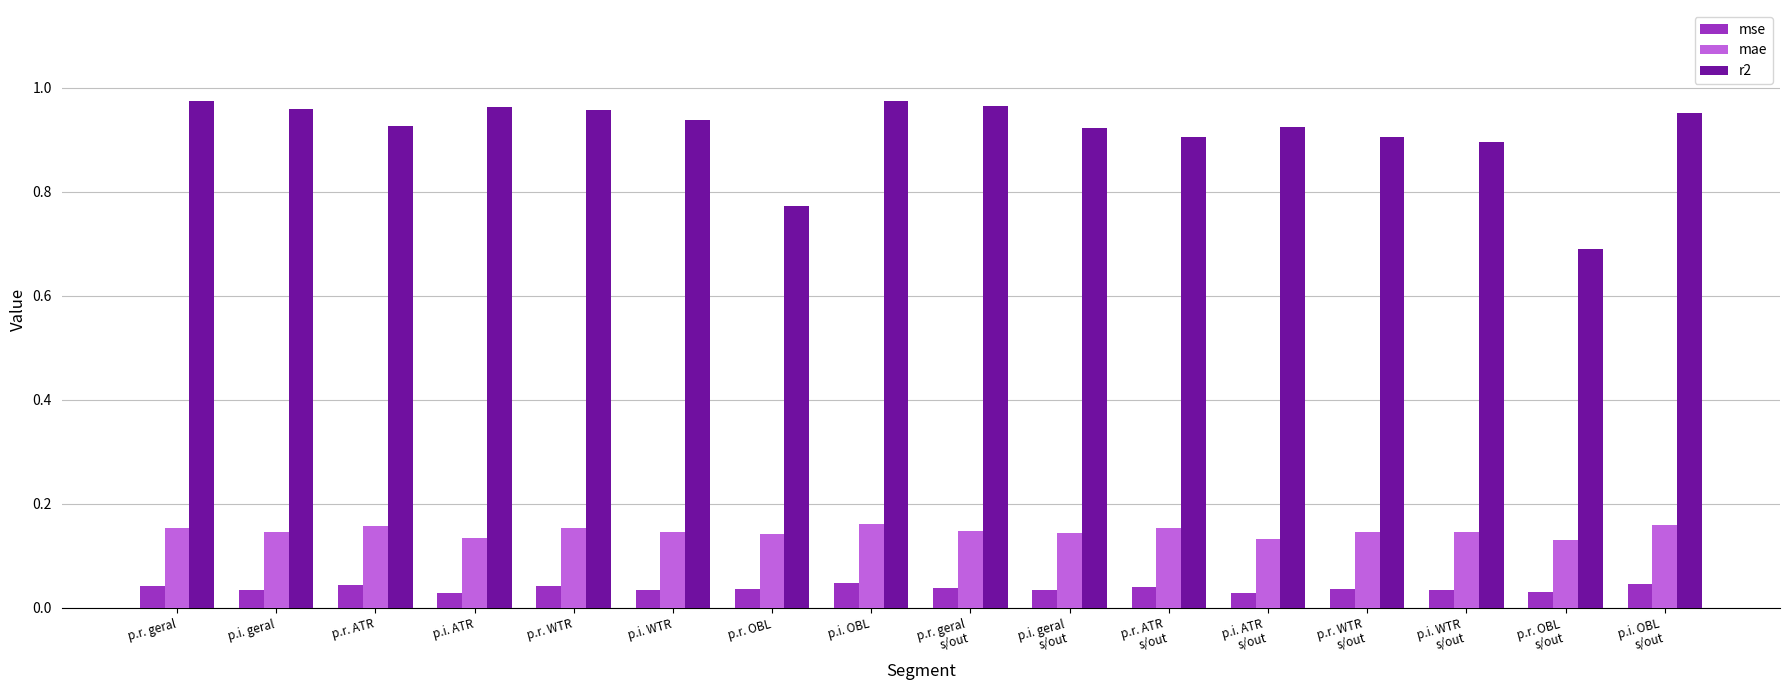

What is the sum of all mse values?

0.6